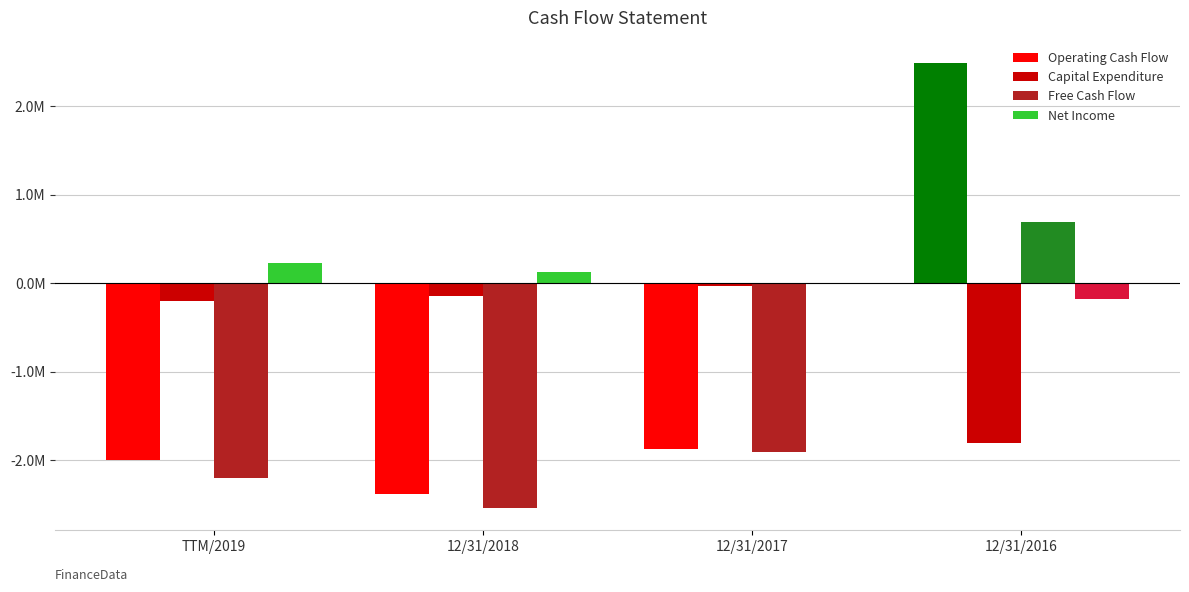

At how many categories does at least one series exceed 112227?

3